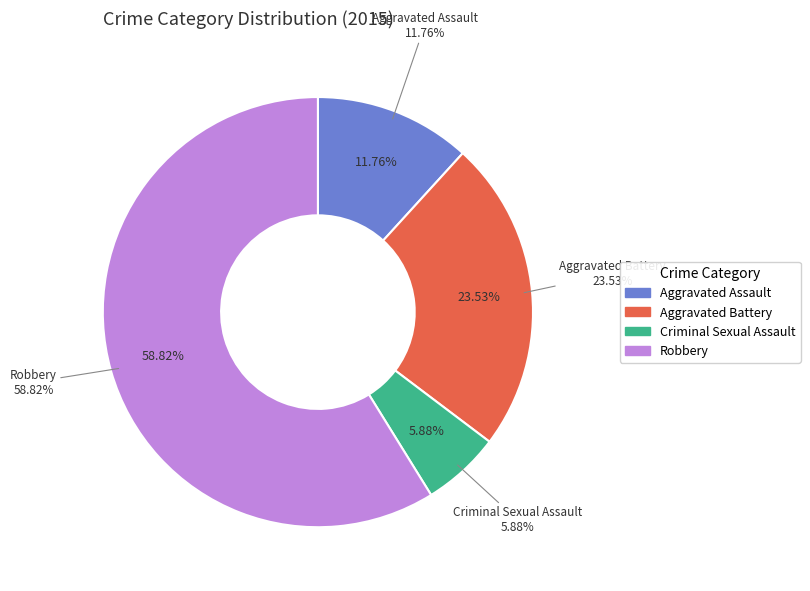

What percentage is NOT represented by Aggravated Assault?

88.2%